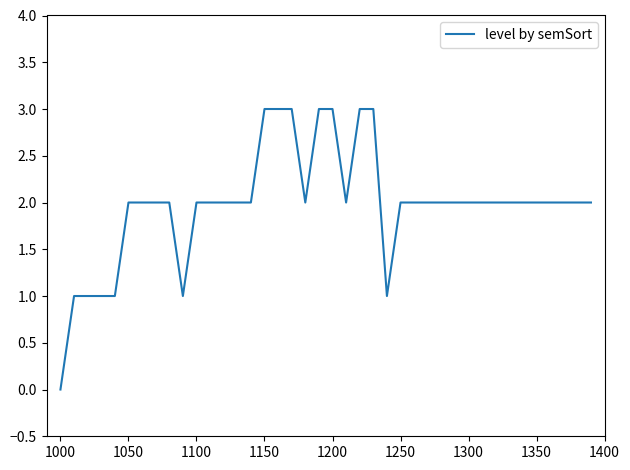

What is the greatest value displayed?

3